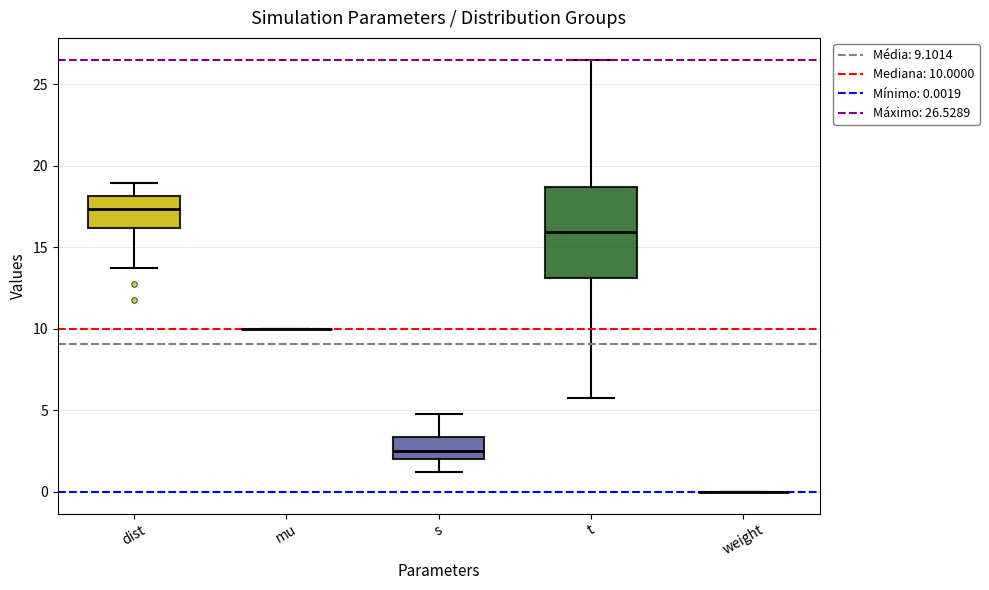

Which box is the tallest, from its lower edge to its upper edge?

t